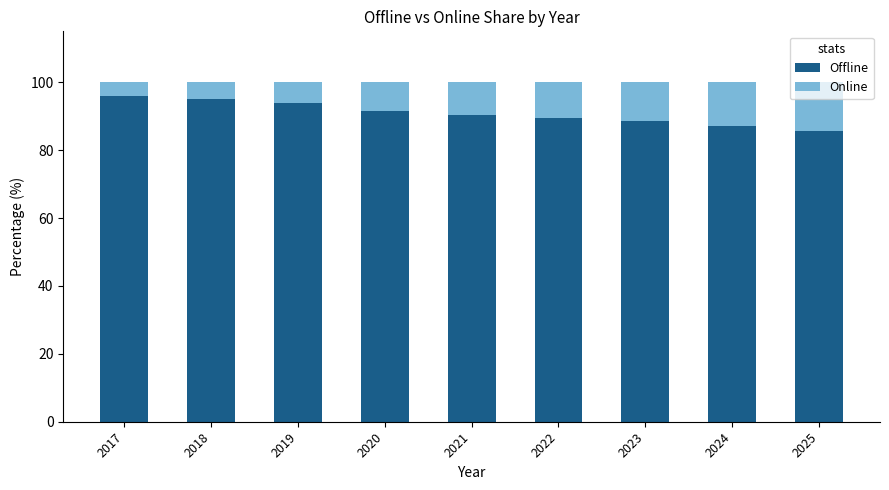

What is the value of the Offline bar at the 6th from the left?

89.5